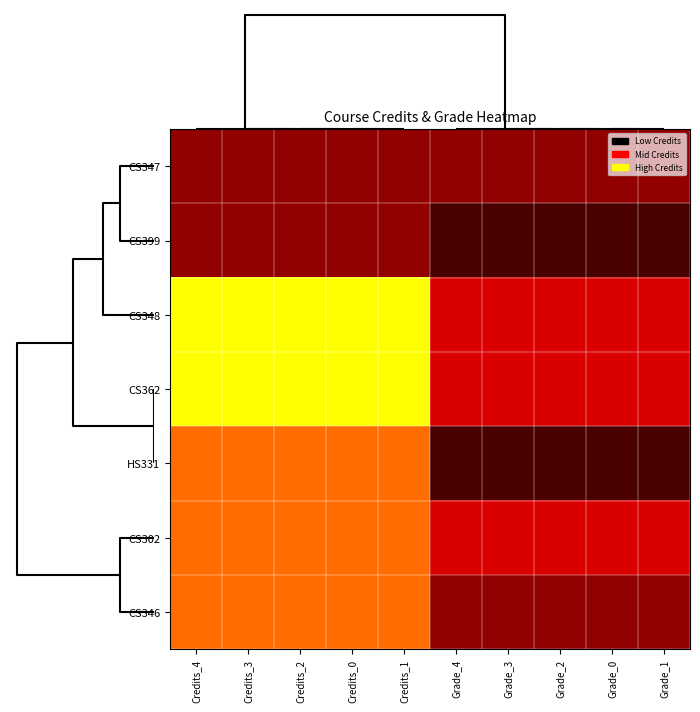

How many categories are shown in the chart?

10